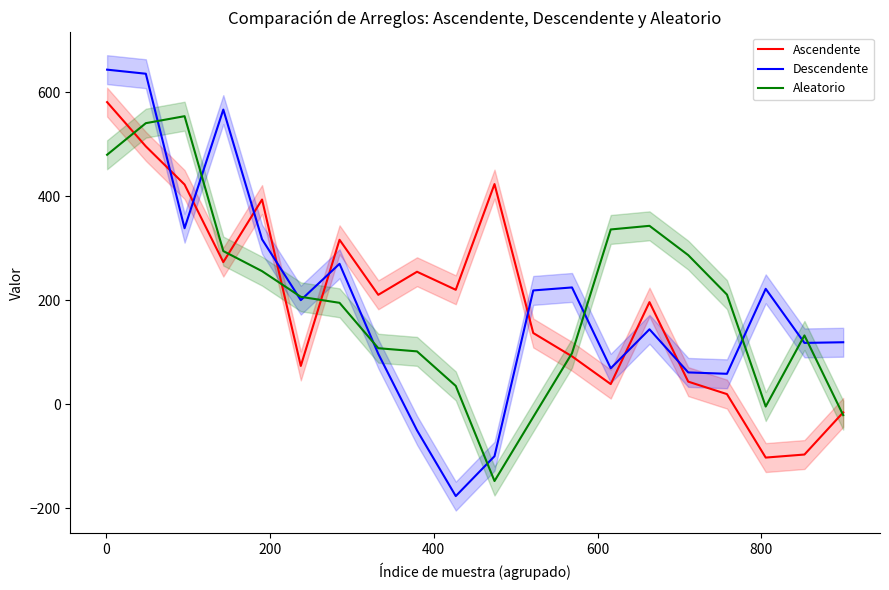

List the series in order of their peak value, highest first.

Descendente, Ascendente, Aleatorio